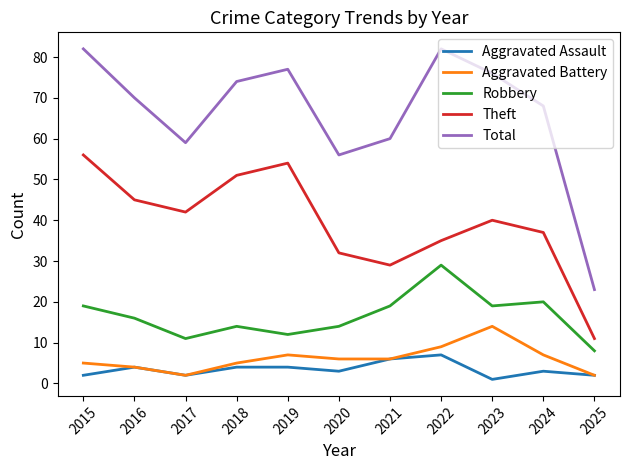

True or false: Robbery and Aggravated Battery cross at least once.

False